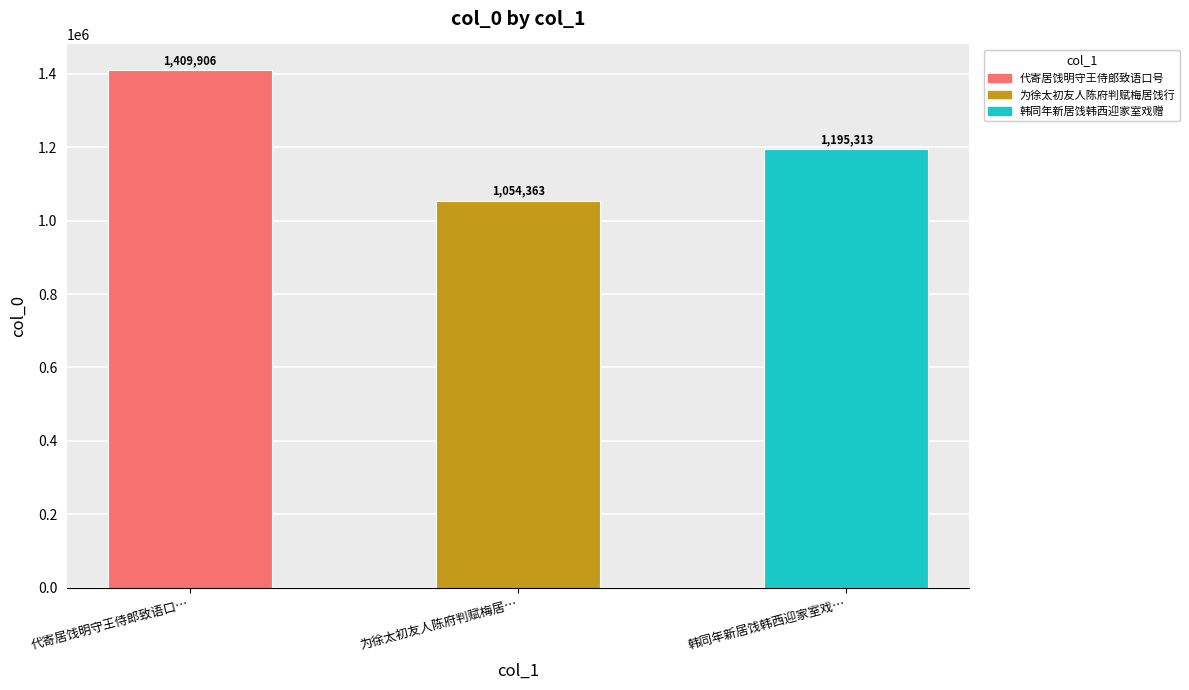

What is the label of the 2nd bar from the right?

为徐太初友人陈府判赋梅居…